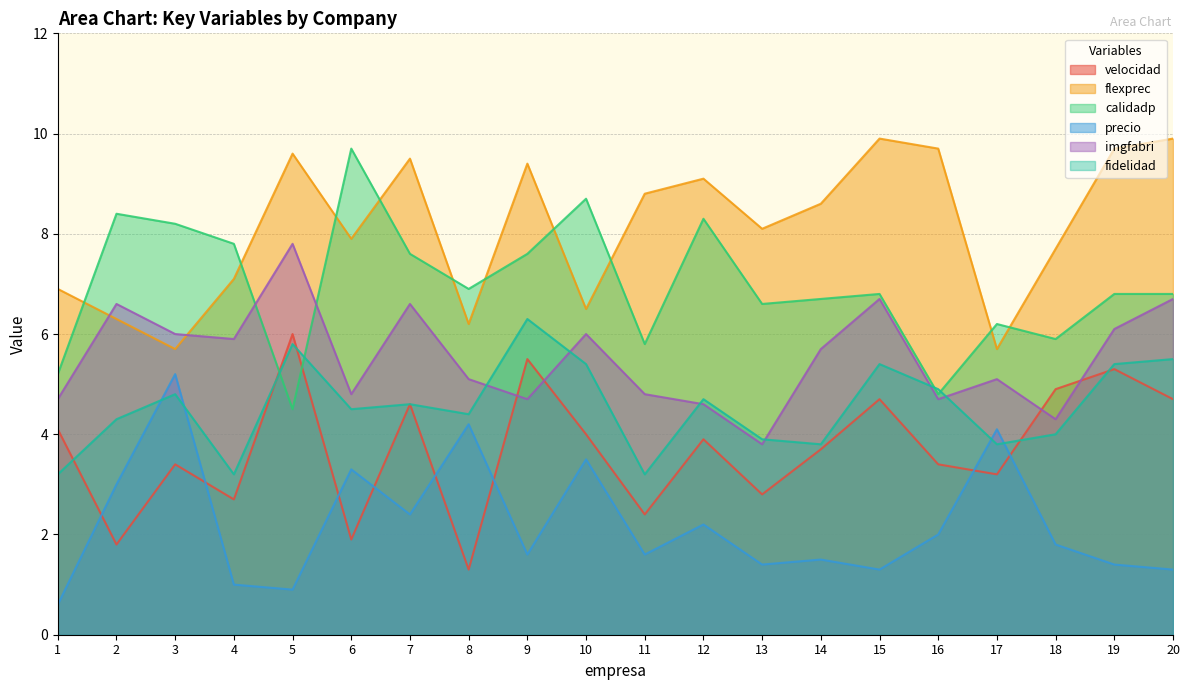

Where does the velocidad series first go above 3?

1